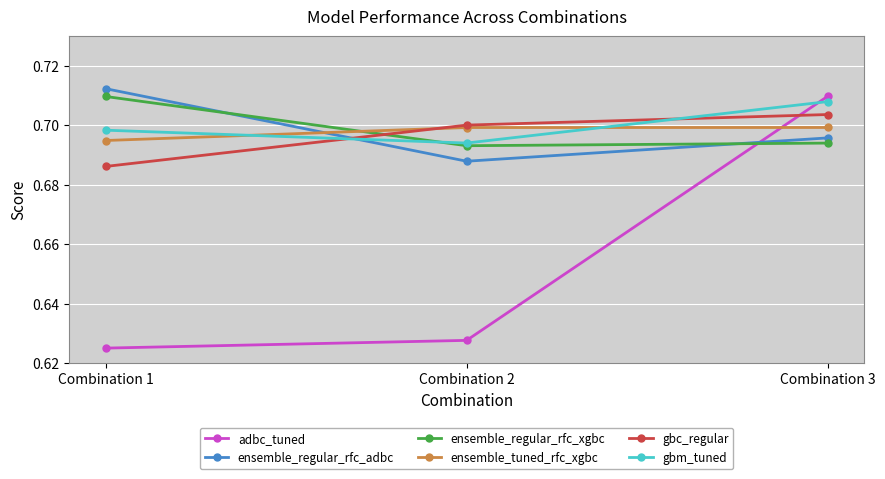

Between Combination 1 and Combination 3, which series saw the biggest shift?

adbc_tuned